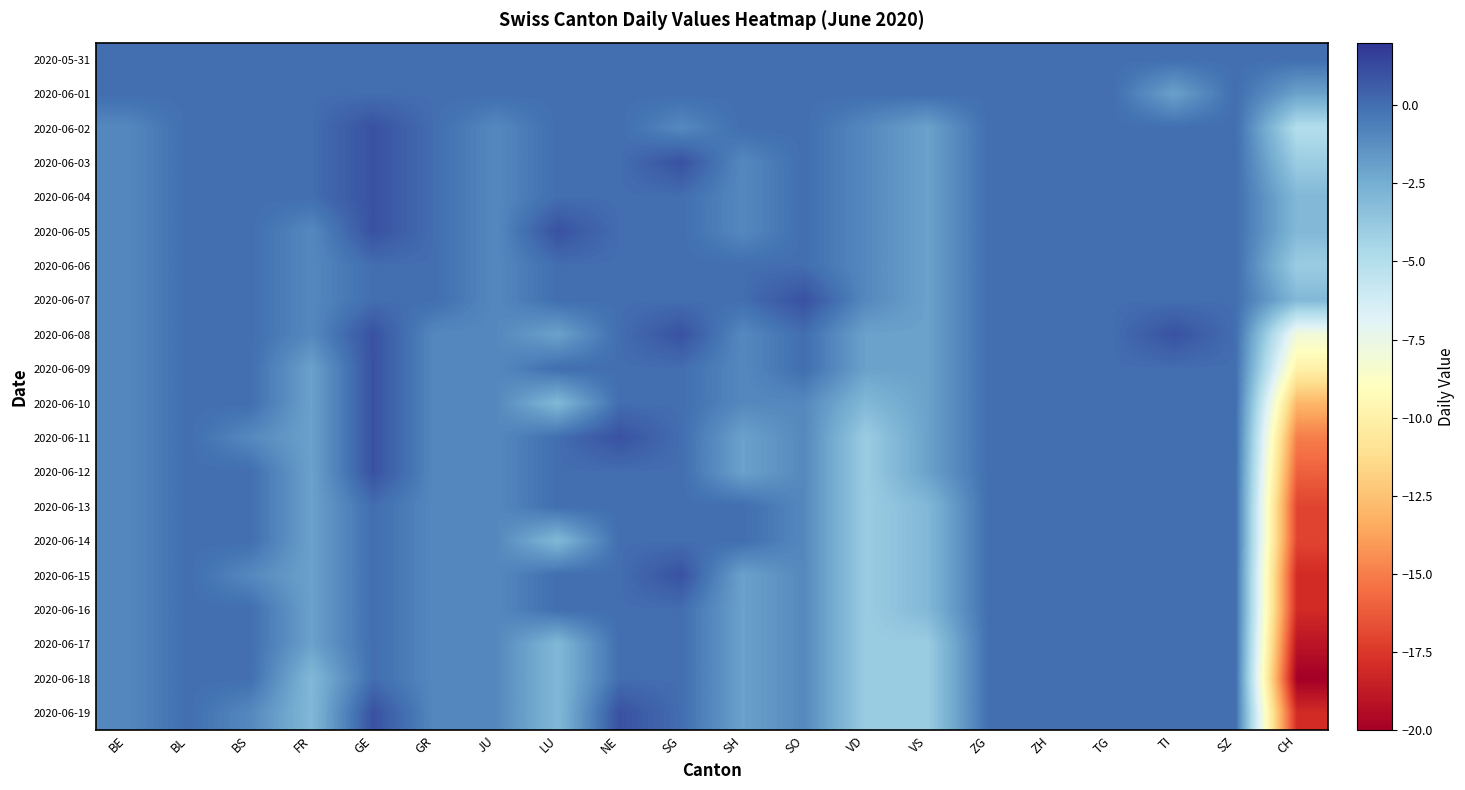

At which category is the sum across all series the highest?

GE